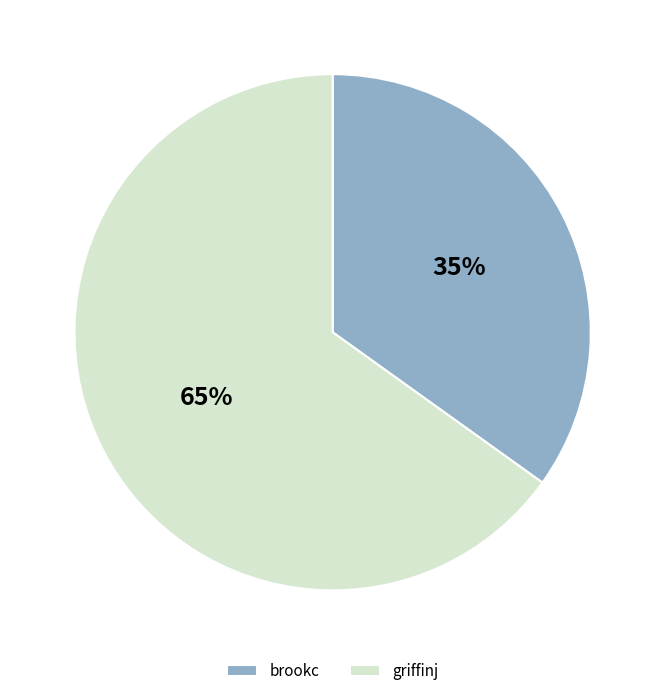

Does any single category account for the majority?

Yes